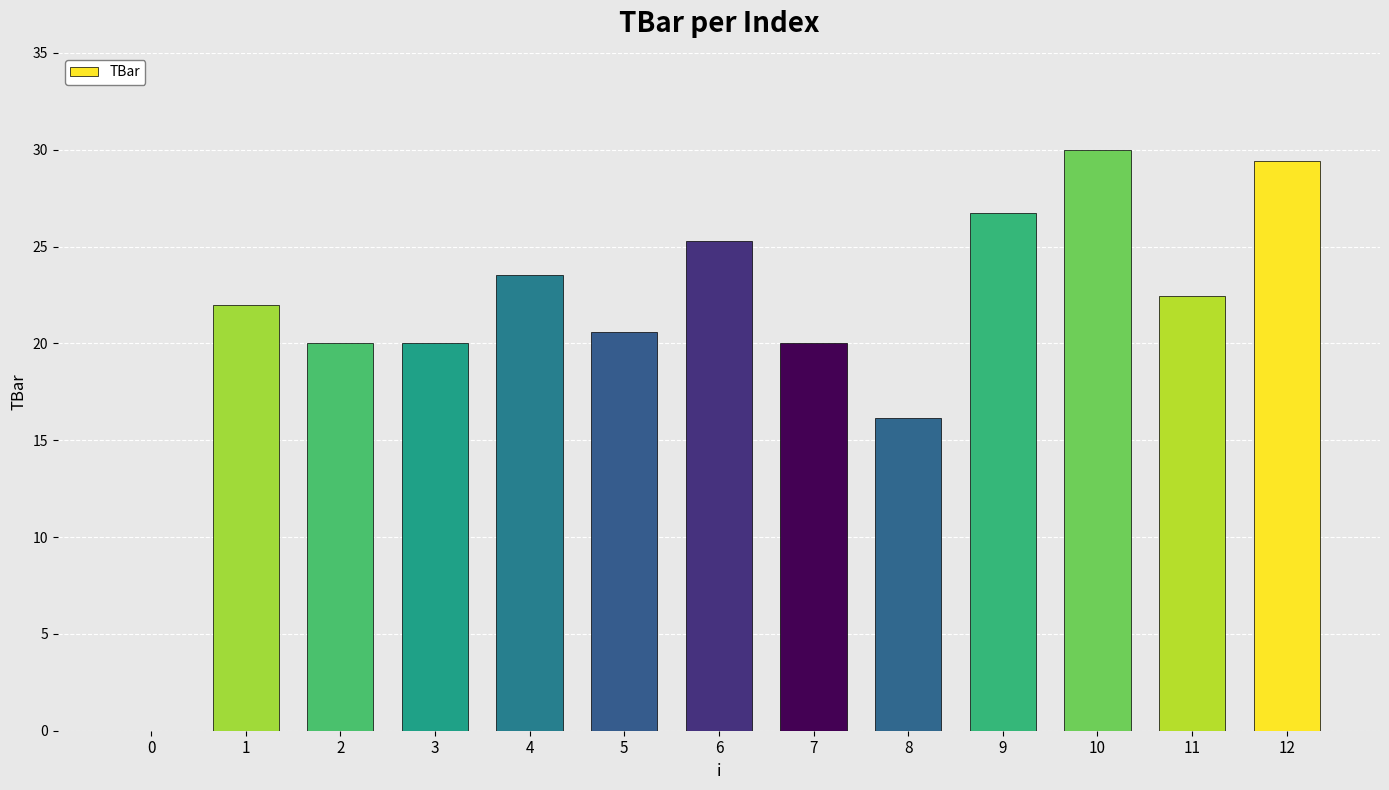

What value does the data have at 11?

22.5